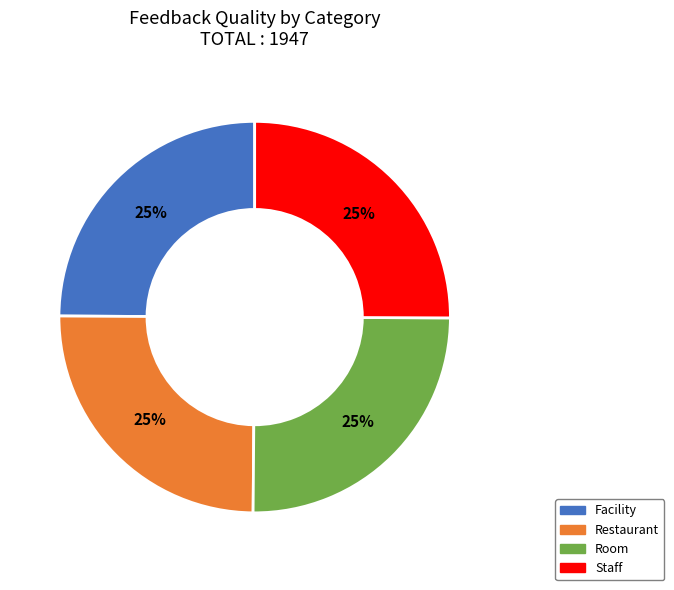

To the nearest percent, what portion does Staff represent?

25%